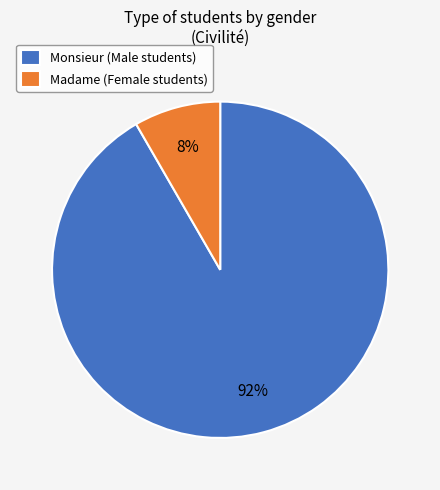

To the nearest percent, what is the average slice percentage?

50%